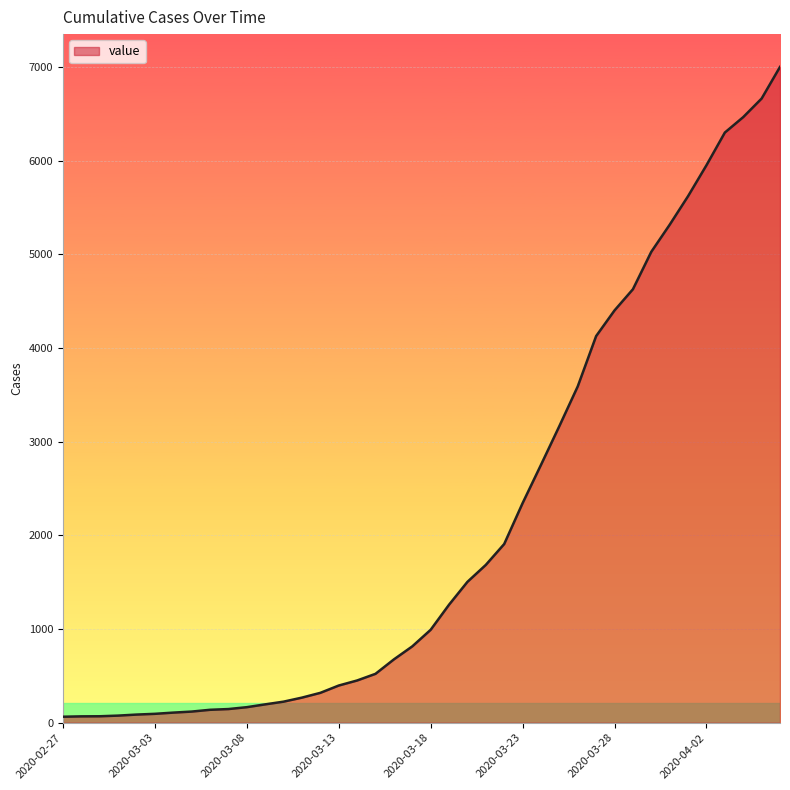

What is the difference between the maximum and minimum values?

6938